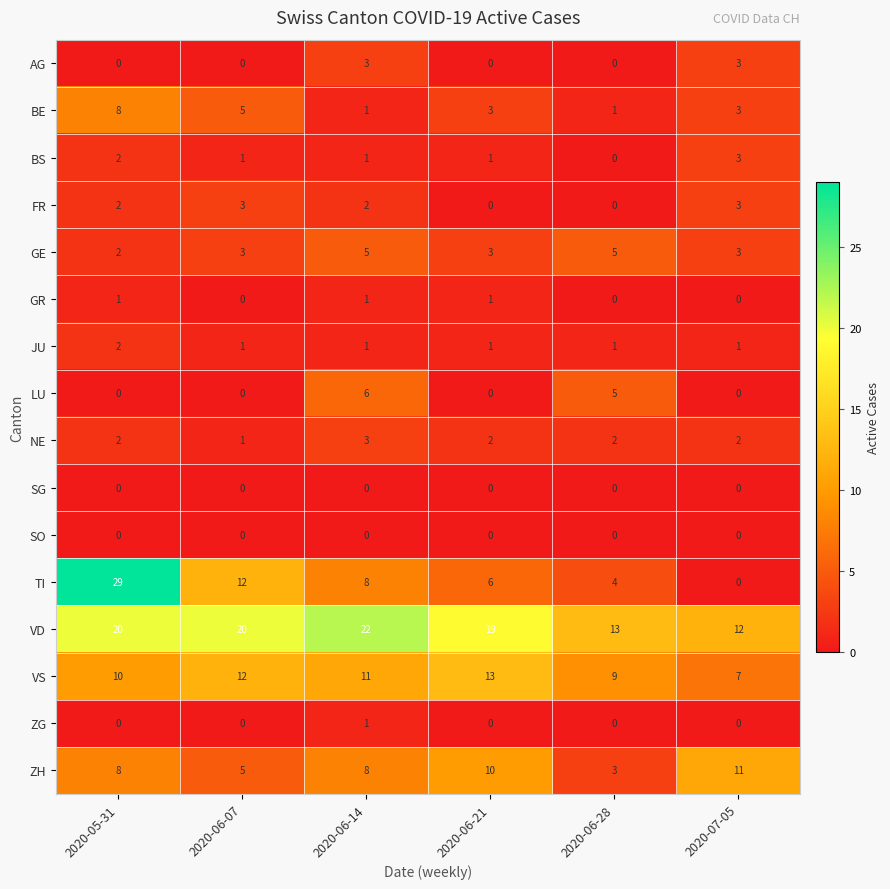

What is the average value of the VD series?

18